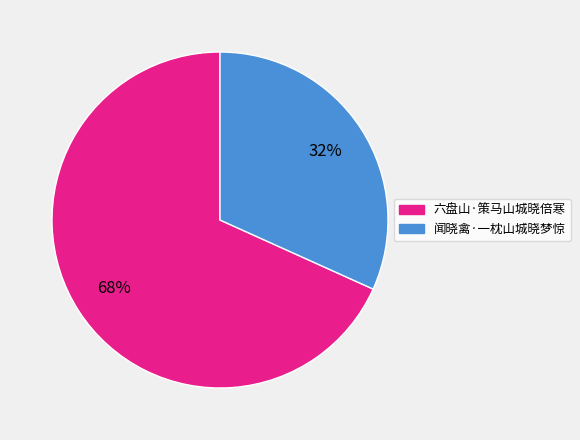

Do 六盘山·策马山城晓倍寒 and 闻晓禽·一枕山城晓梦惊 together represent more than half of the pie?

Yes